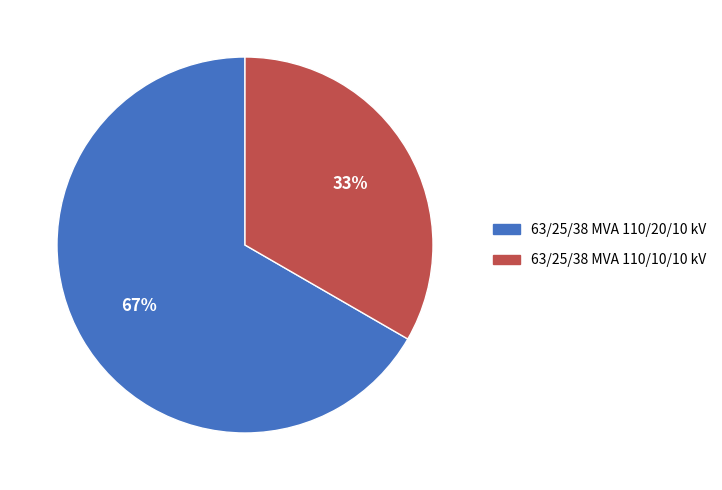

What is the ratio of the value at 63/25/38 MVA 110/20/10 kV to the value at 63/25/38 MVA 110/10/10 kV?

2.0